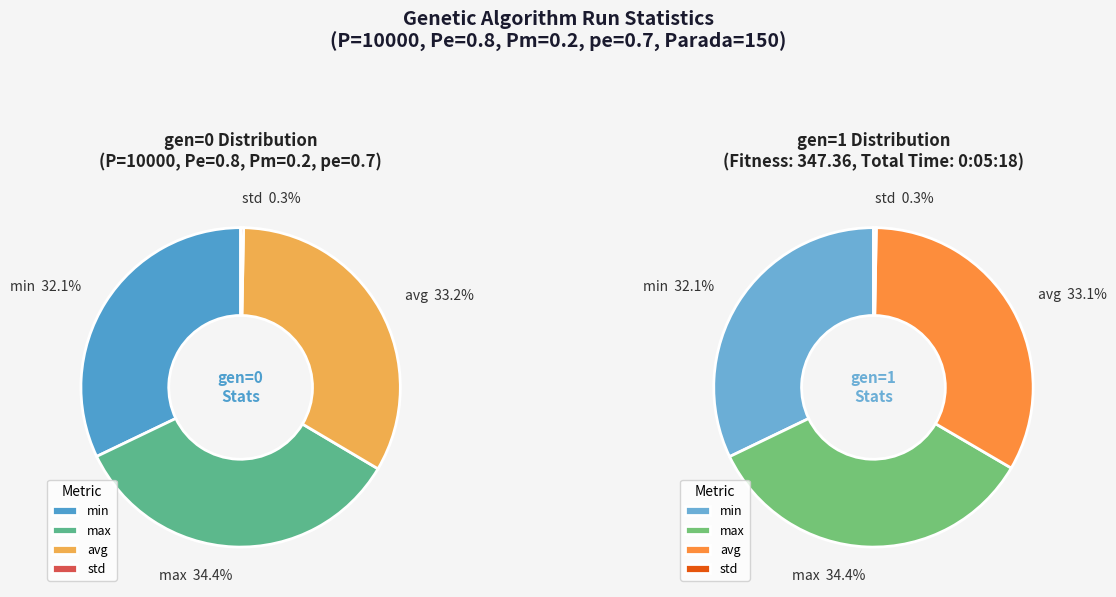

Is avg the majority of the pie?

No